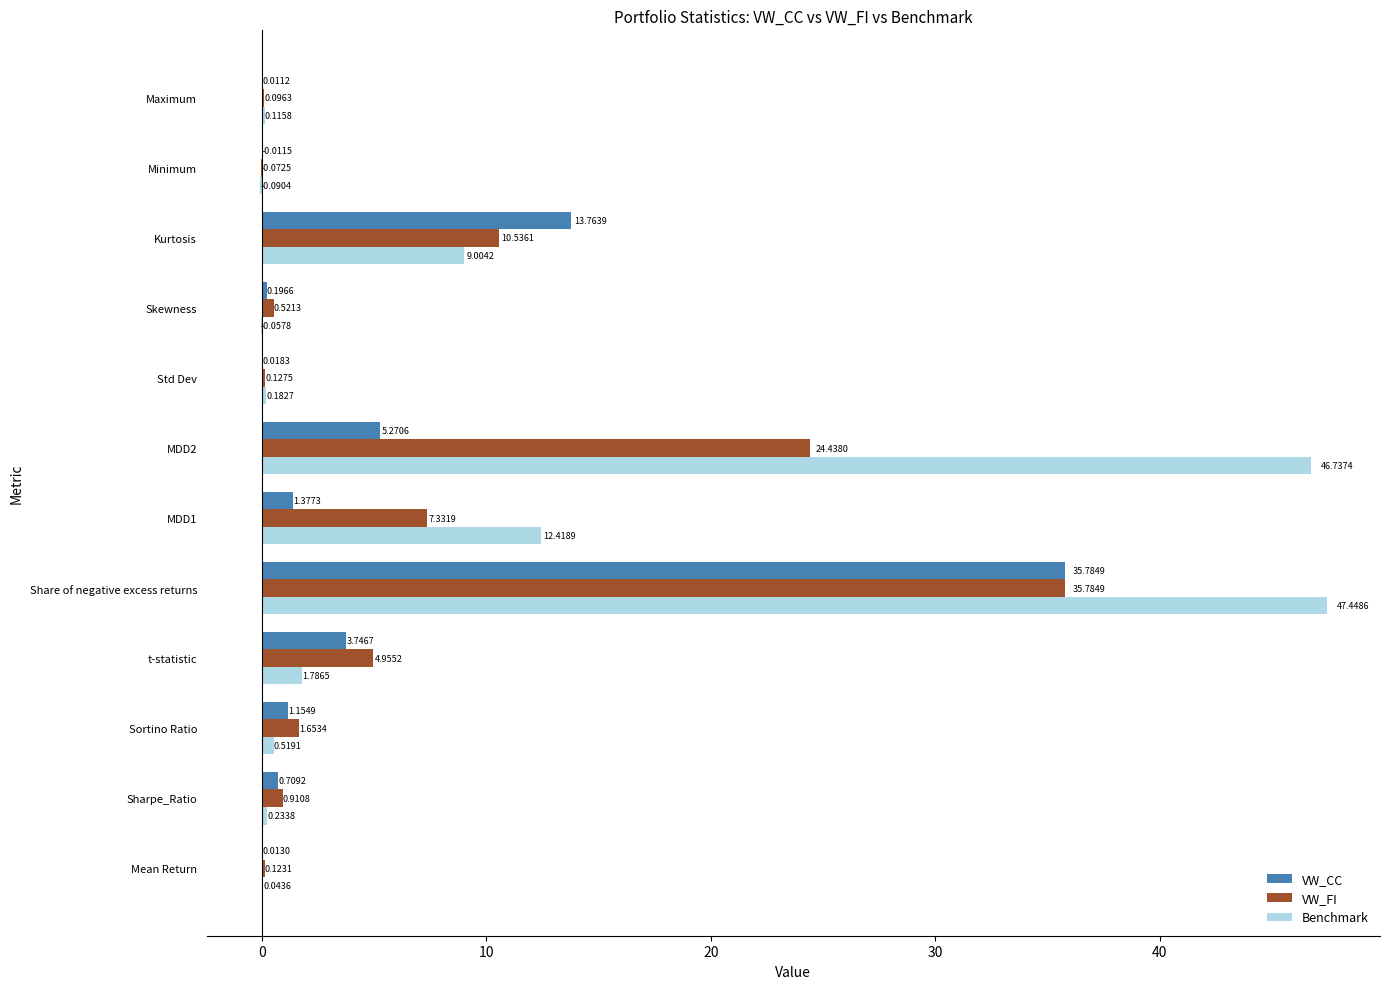

How many distinct data groups are displayed?

3